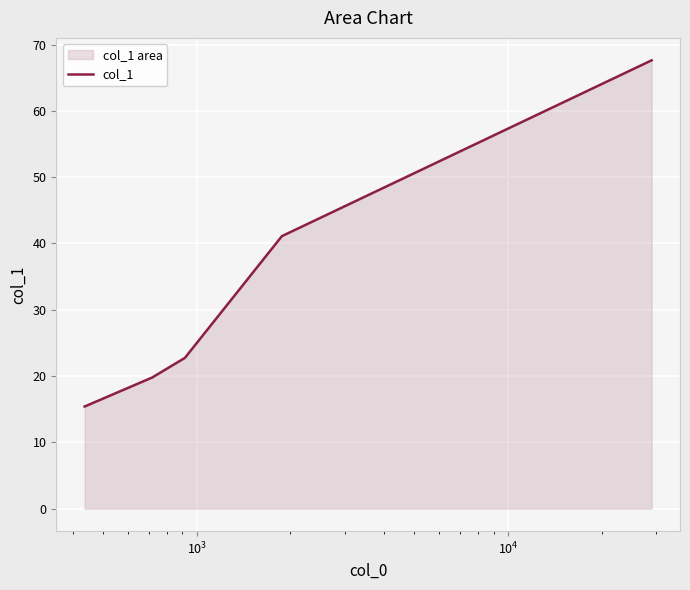

True or false: the data has more than 1 interior local peaks.

False